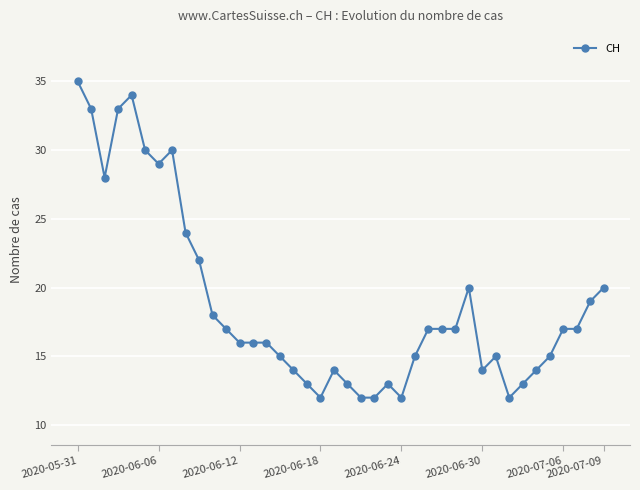

What is the average value?

19